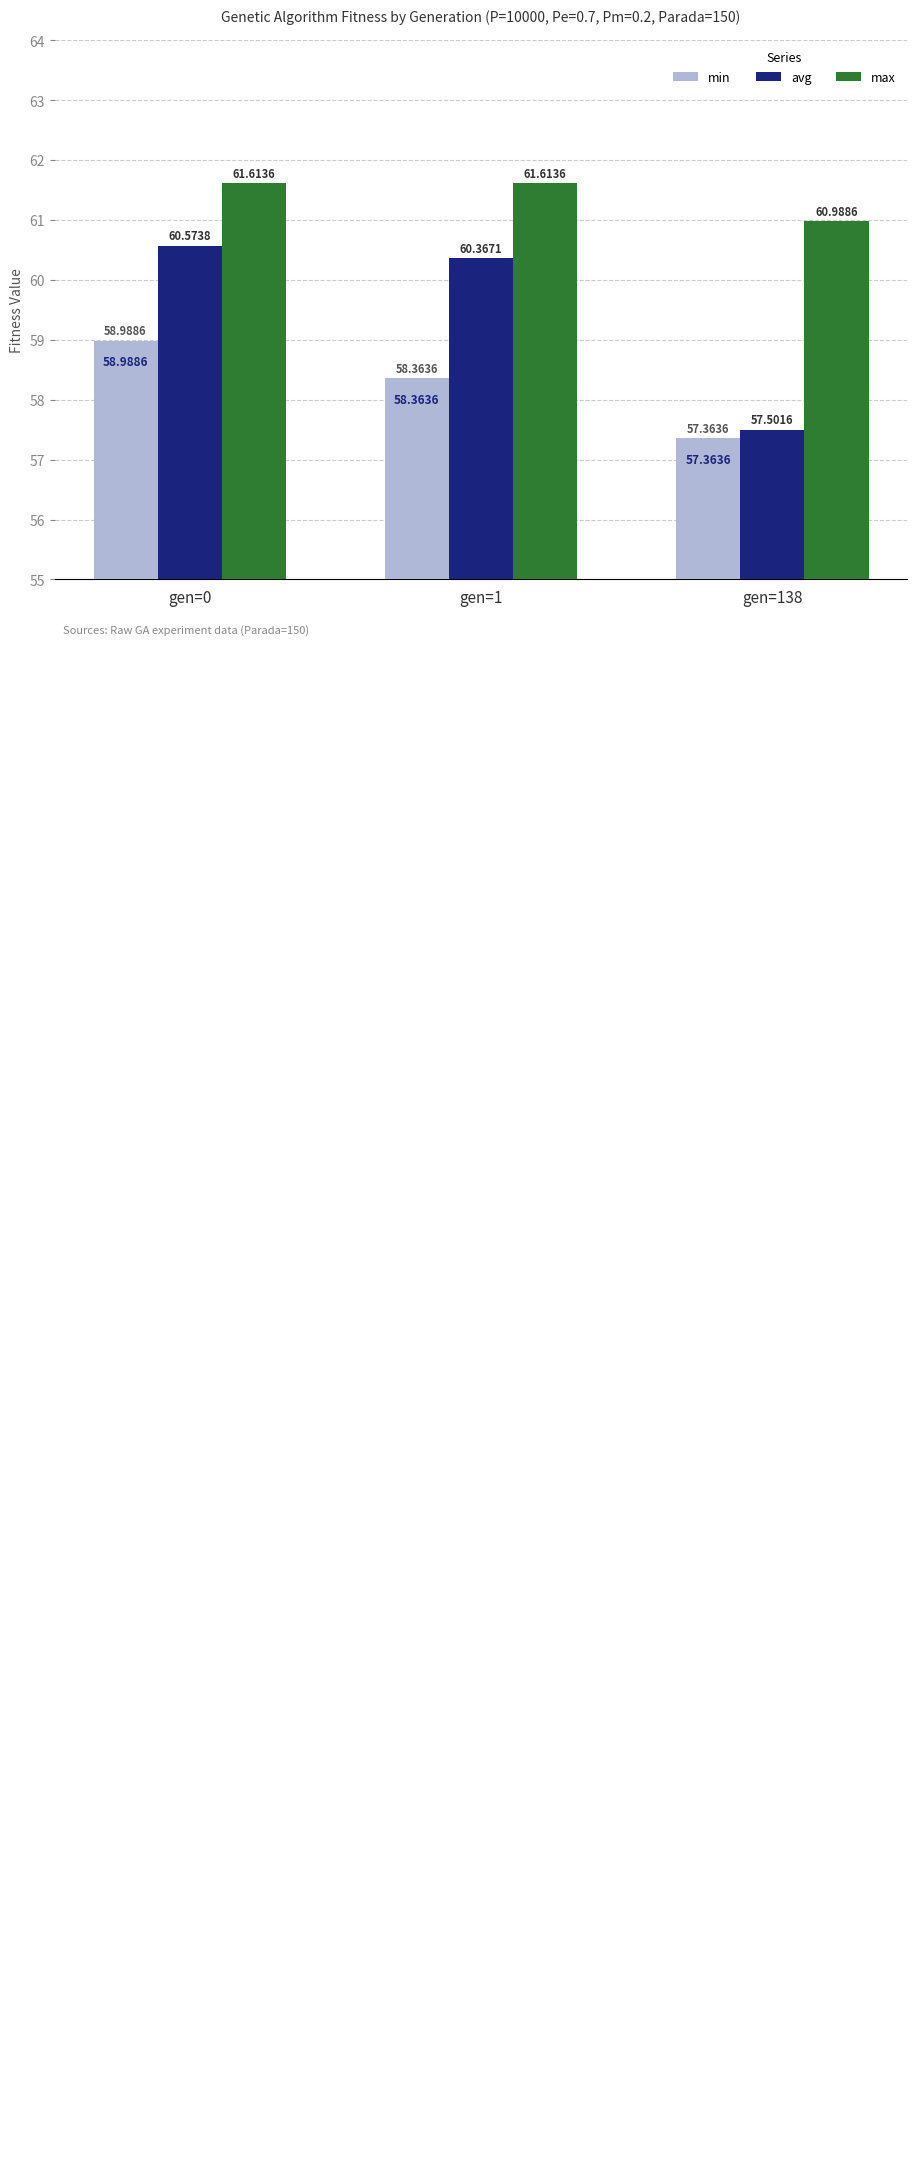

At how many categories does at least one series exceed 59?

3